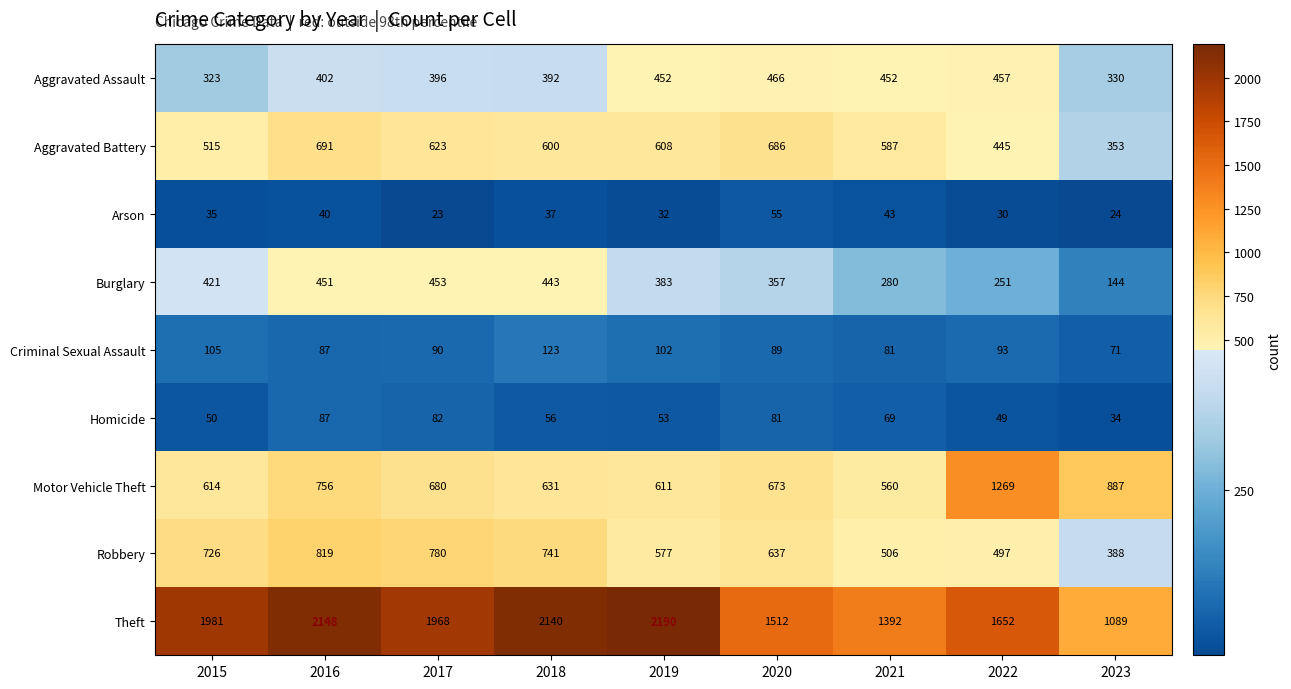

What is the spread (max minus min) of values at 2017?

1945